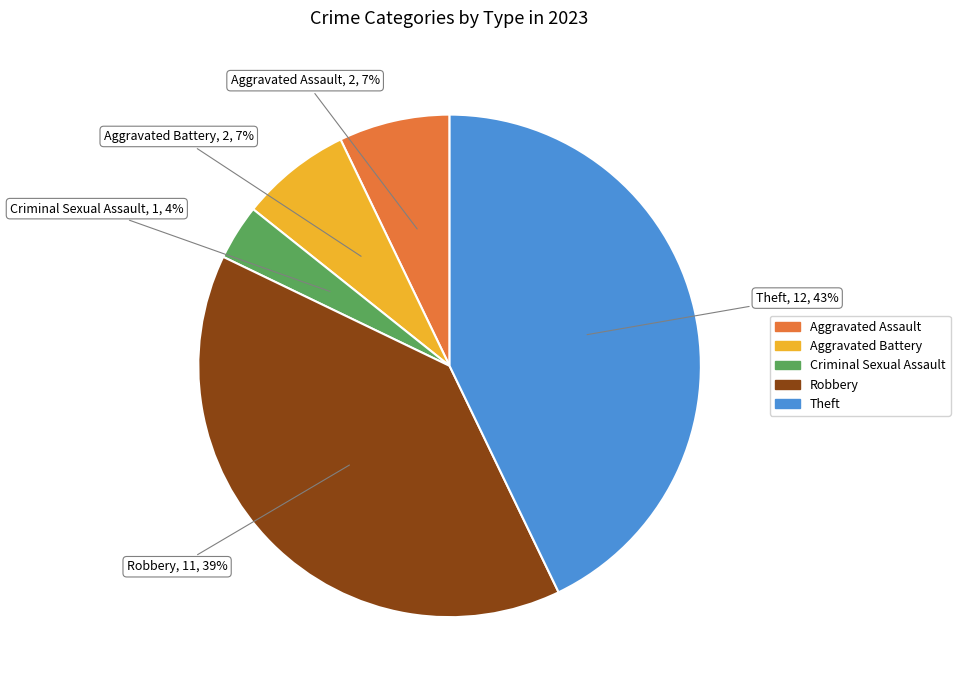

Count the number of slices in the pie.

5